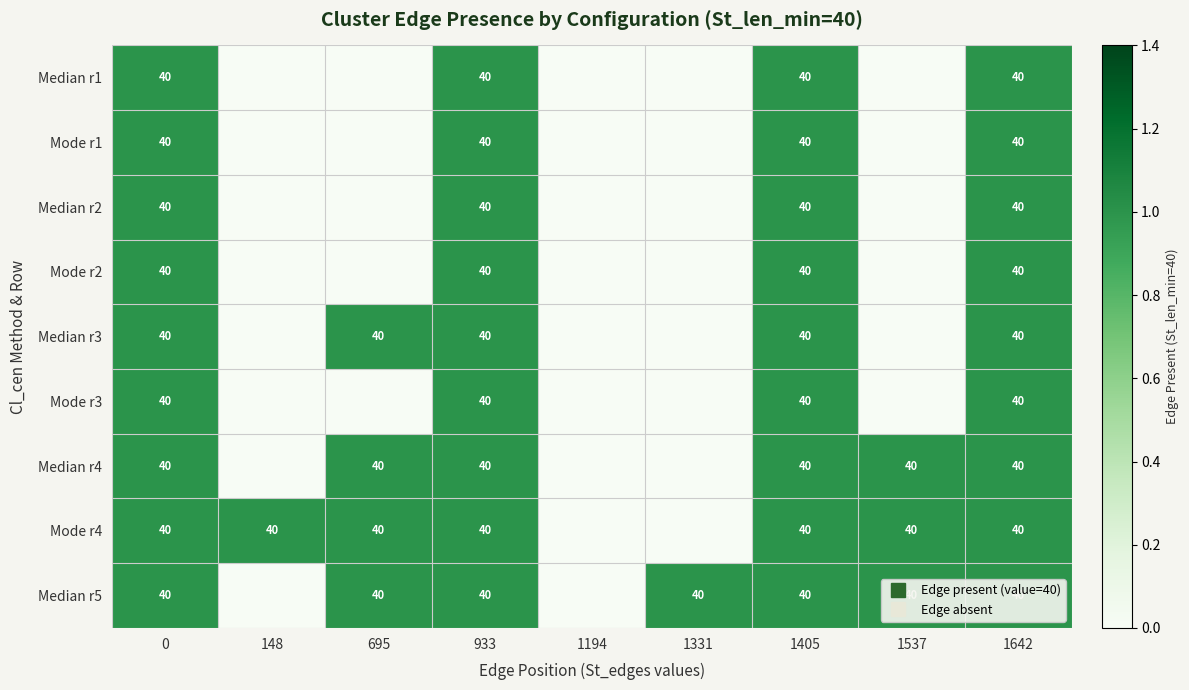

How many values in Mode r2 are above zero?

4